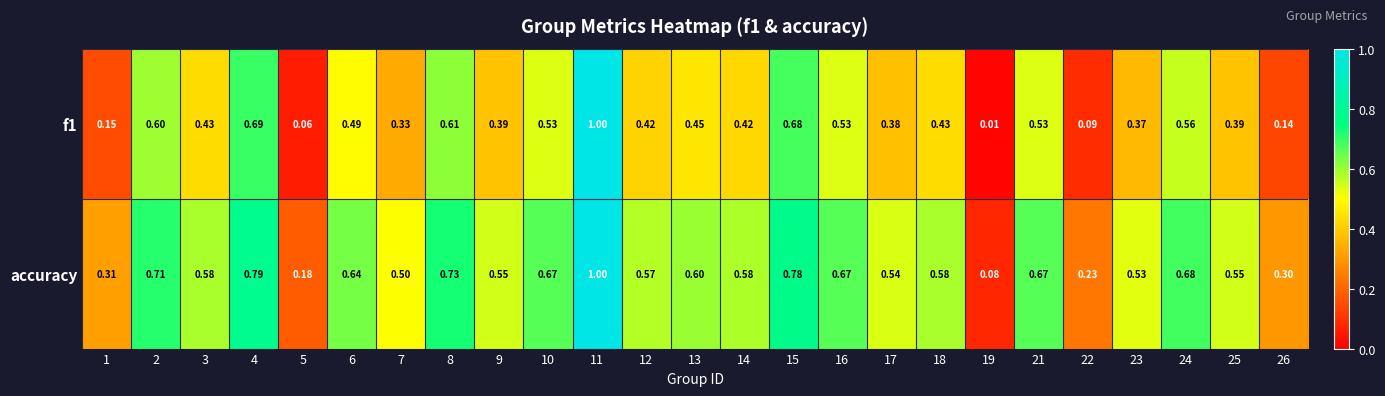

Which series has the largest total across all categories?

accuracy